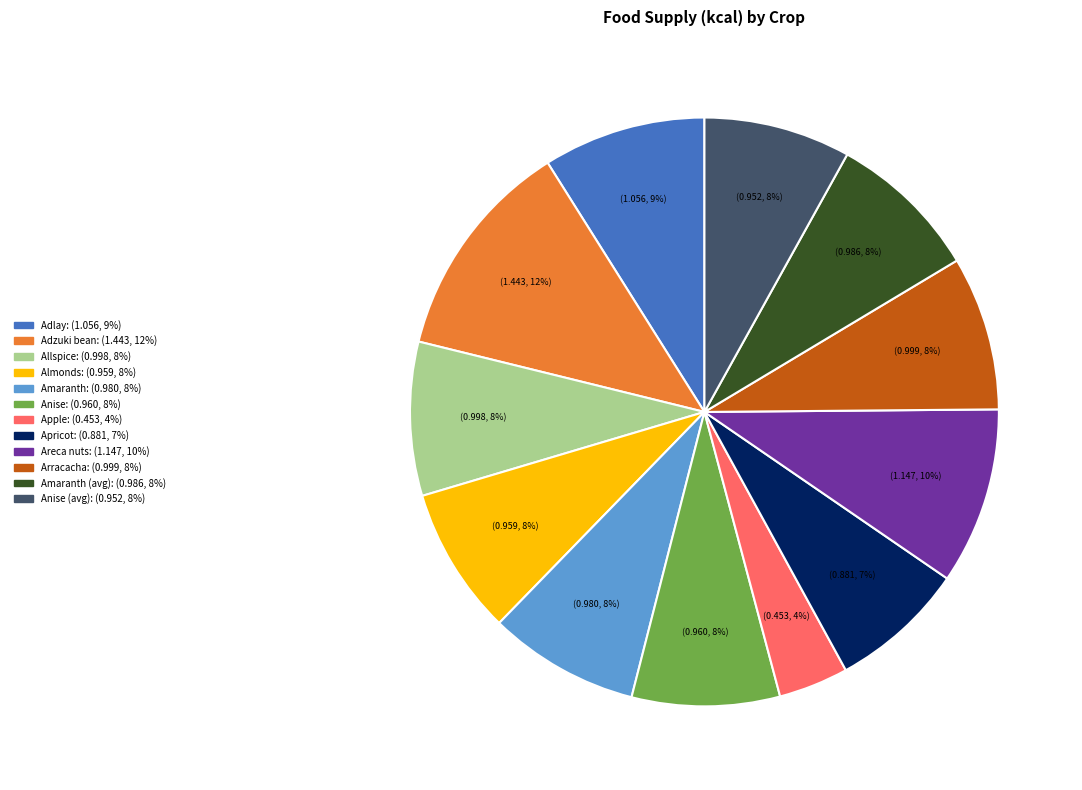

To the nearest percent, what is the difference between the largest and smallest slice percentages?

8%